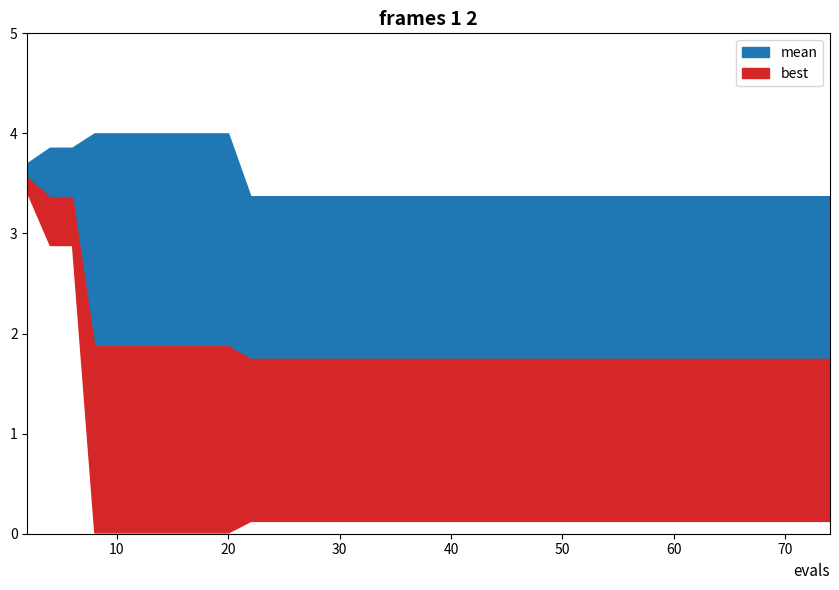

What is the sum of all best values?

13.1